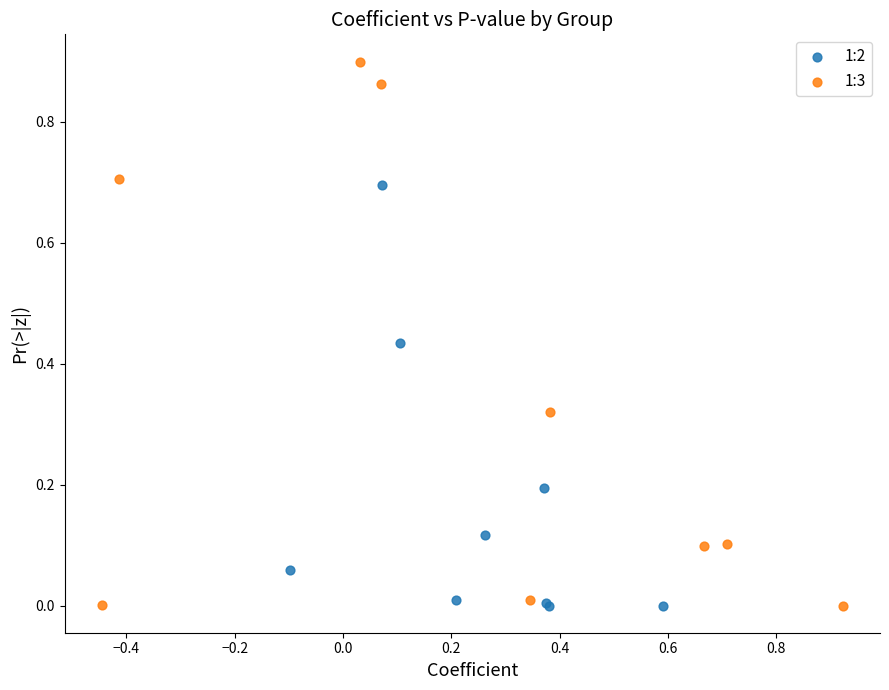

Which series has the widest spread of Y values?

1:3